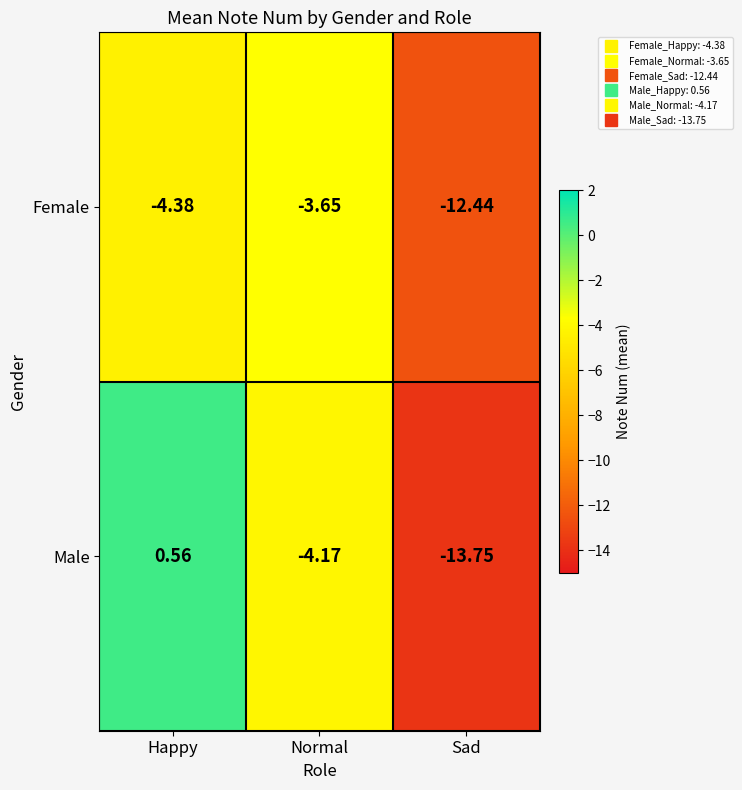

Which series has the widest spread of values?

Male